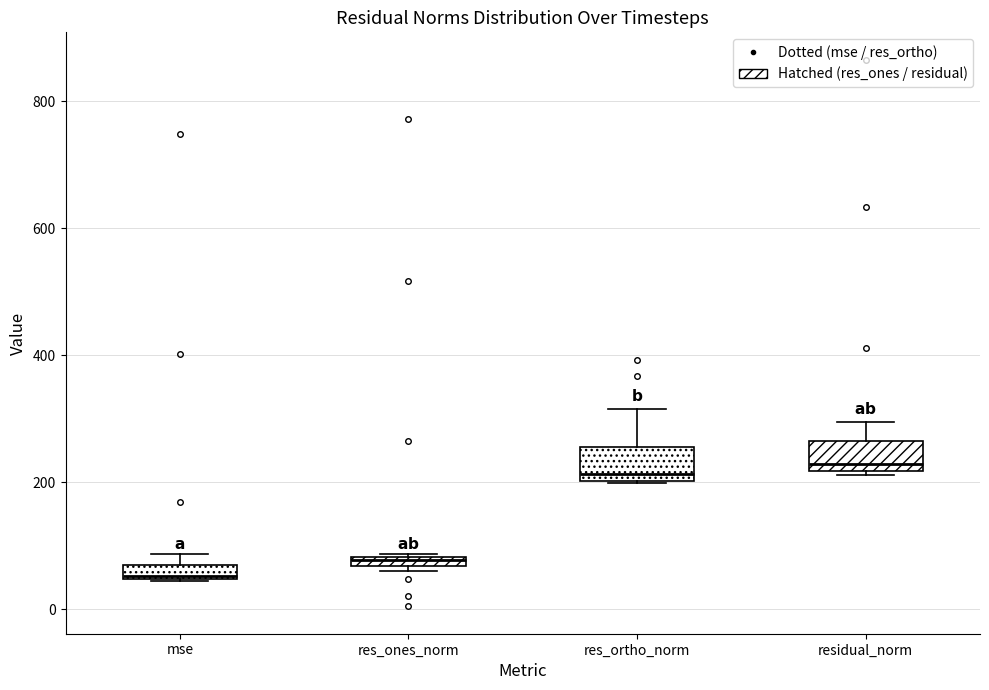

Where is the lower edge of the box for res_ortho_norm on the y-axis? The values are not printed on the chart, so give them approximately, as read against the axis.

200